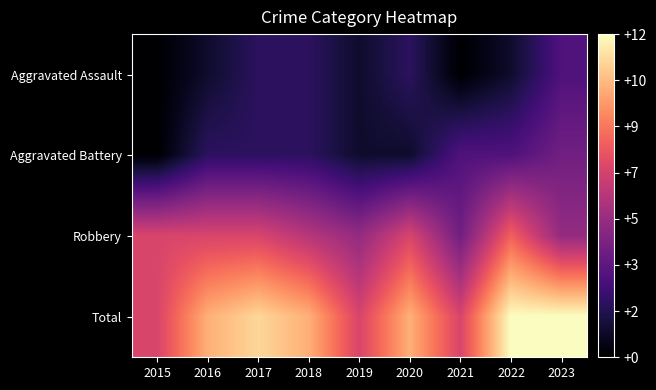

At which category is the sum across all series the highest?

2022